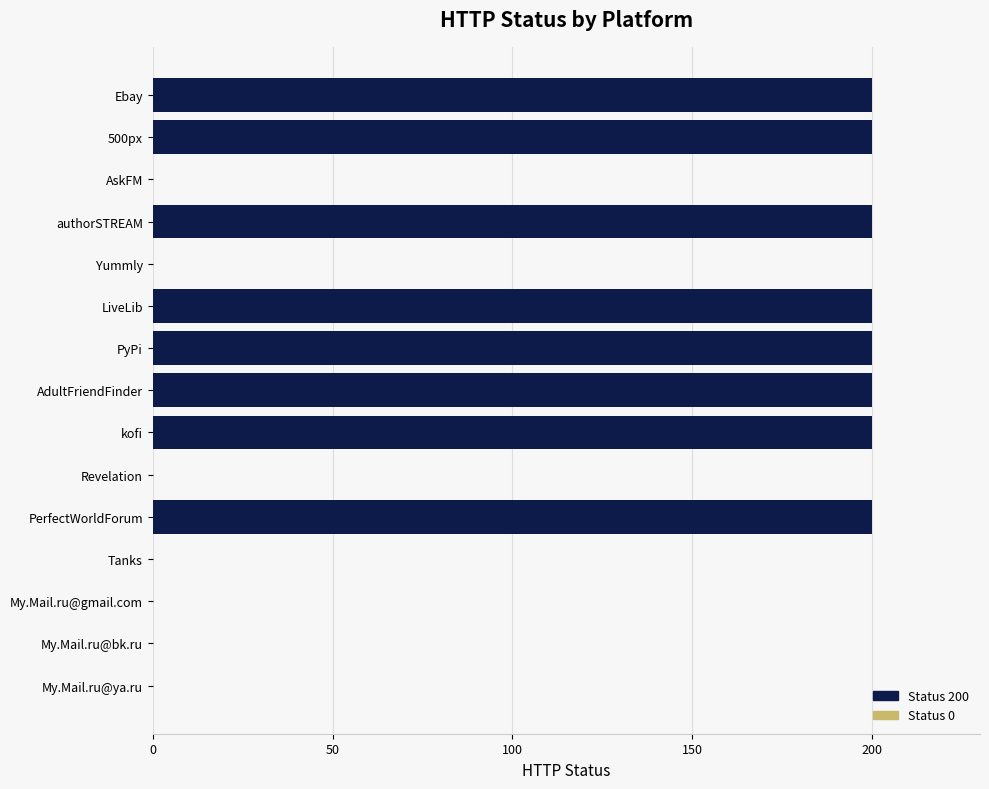

Is it true that the value at PerfectWorldForum is 200?

True